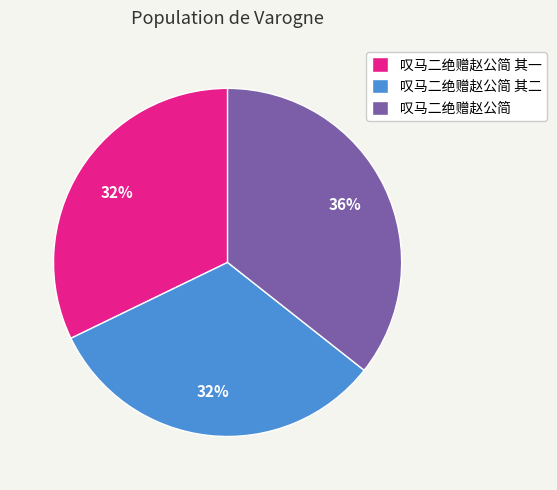

Which has a higher value, 叹马二绝赠赵公简 or 叹马二绝赠赵公简 其一?

叹马二绝赠赵公简